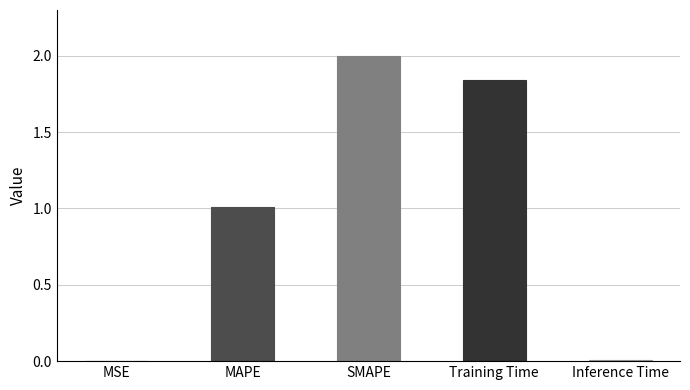

What is the sum of the values at SMAPE and MSE?

2.0